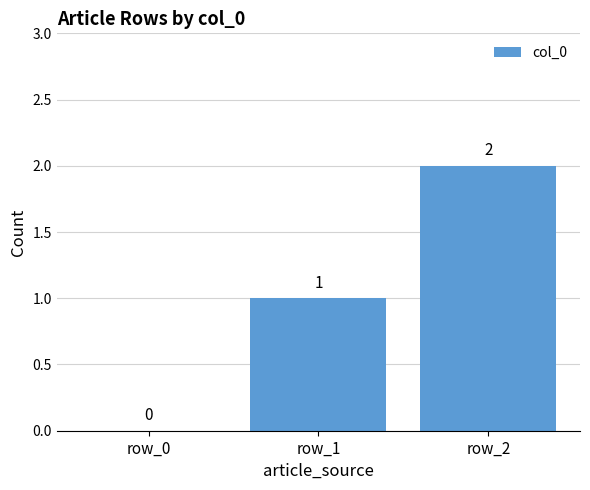

At which label is the value closest to 1?

row_1